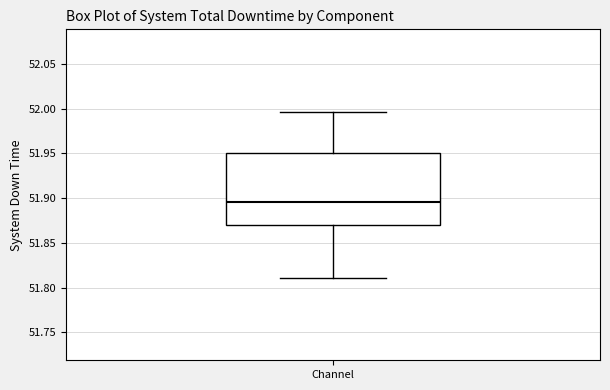

Transcribe this box plot: give where the median line is, the range the box spans, and where the two whiskers end, as read against the y-axis. The values are not printed on the chart, so give them approximately, as read against the axis.

median 51.895, box 51.870 to 51.950, whiskers 51.810 to 51.995